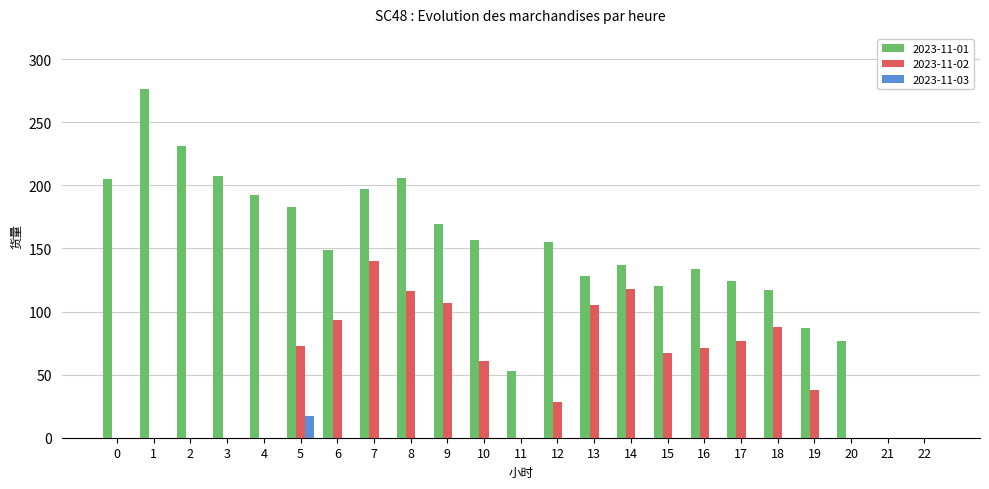

Which series has the largest total across all categories?

2023-11-01